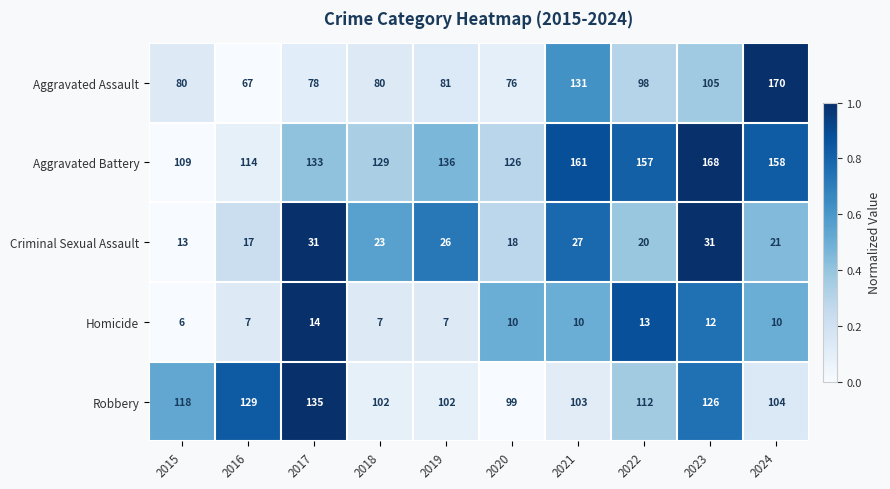

What is the spread (max minus min) of values at 2015?

112